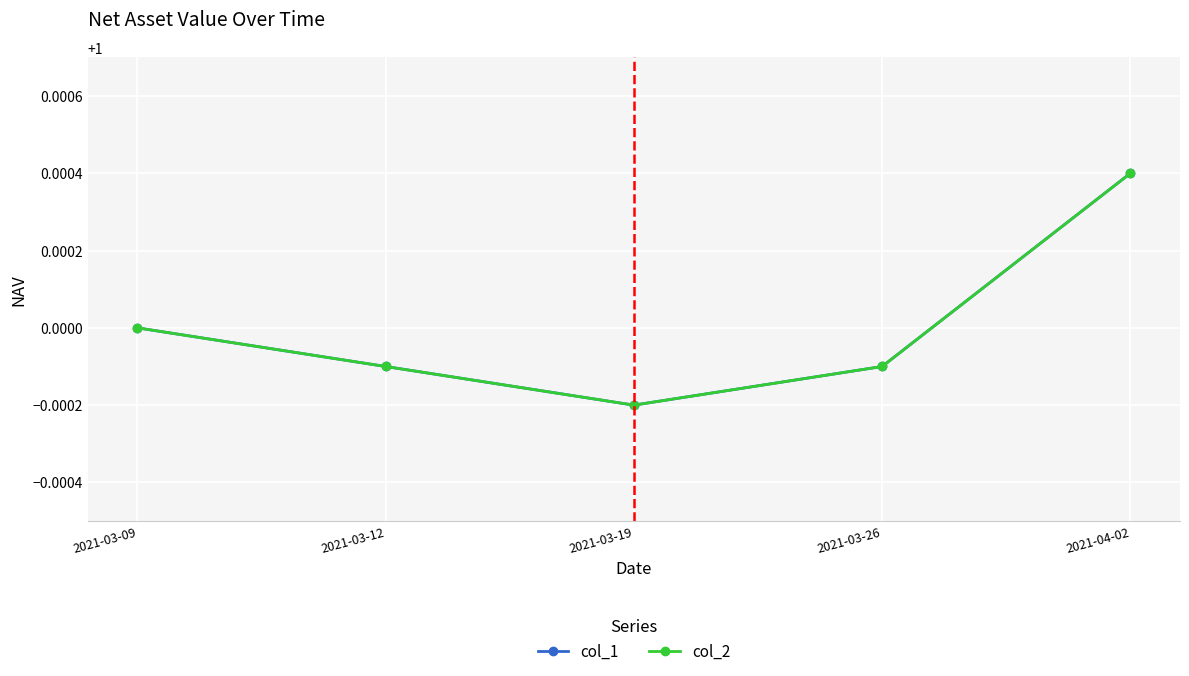

Reading left to right, list all the values displayed in this chart.

col_1: 2021-03-09=1.0	2021-03-12=1.0	2021-03-19=1.0	2021-03-26=1.0	2021-04-02=1.0
col_2: 2021-03-09=1.0	2021-03-12=1.0	2021-03-19=1.0	2021-03-26=1.0	2021-04-02=1.0